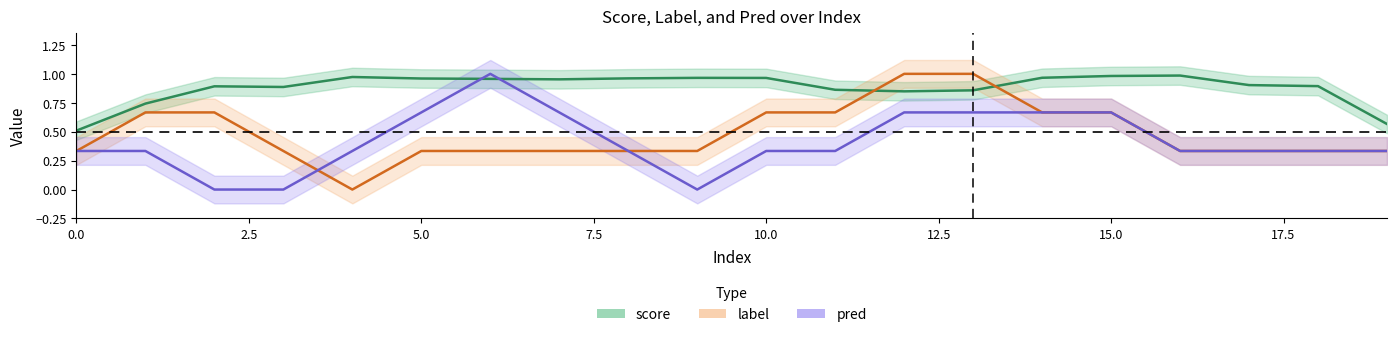

How many lines are shown in the chart?

3